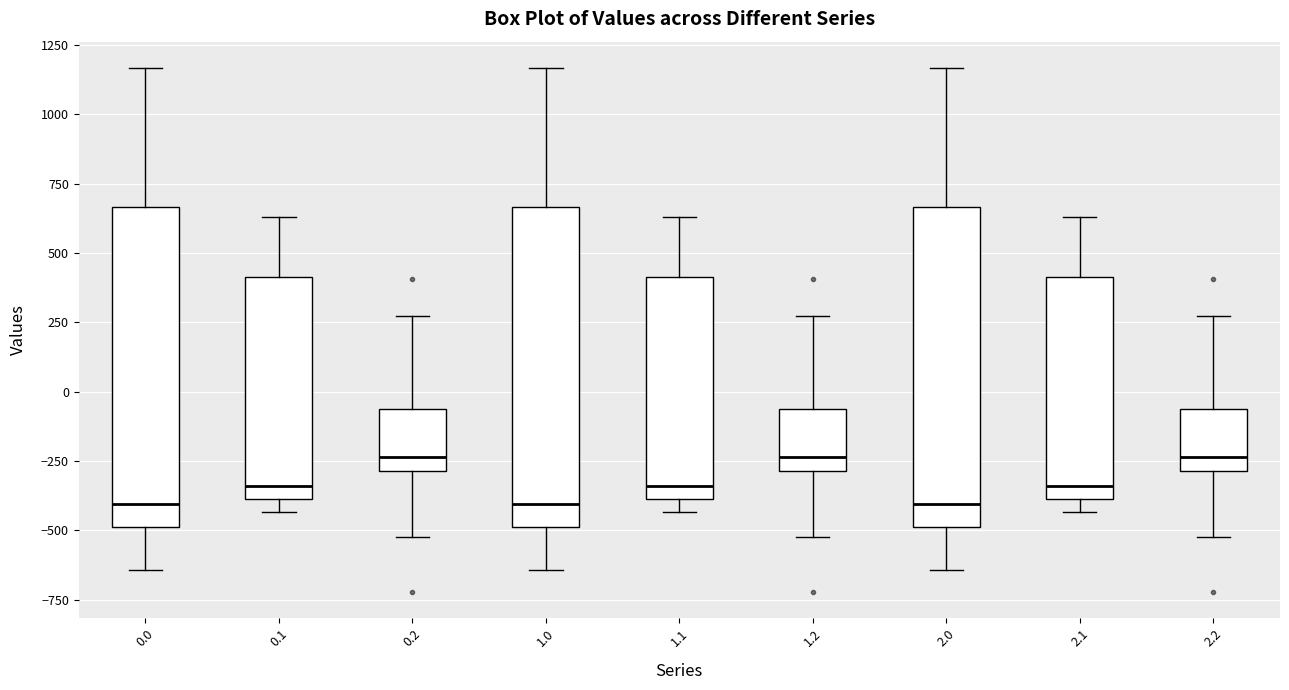

Reading left to right, transcribe this box plot: for each box, give where its median line is, the range the box spans, and where its two whiskers end, as read against the y-axis. The values are not printed on the chart, so give them approximately, as read against the axis.

0.0: median -400, box -500 to 650, whiskers -650 to 1150
0.1: median -350, box -400 to 400, whiskers -450 to 650
0.2: median -250, box -300 to -50, whiskers -500 to 250
1.0: median -400, box -500 to 650, whiskers -650 to 1150
1.1: median -350, box -400 to 400, whiskers -450 to 650
1.2: median -250, box -300 to -50, whiskers -500 to 250
2.0: median -400, box -500 to 650, whiskers -650 to 1150
2.1: median -350, box -400 to 400, whiskers -450 to 650
2.2: median -250, box -300 to -50, whiskers -500 to 250